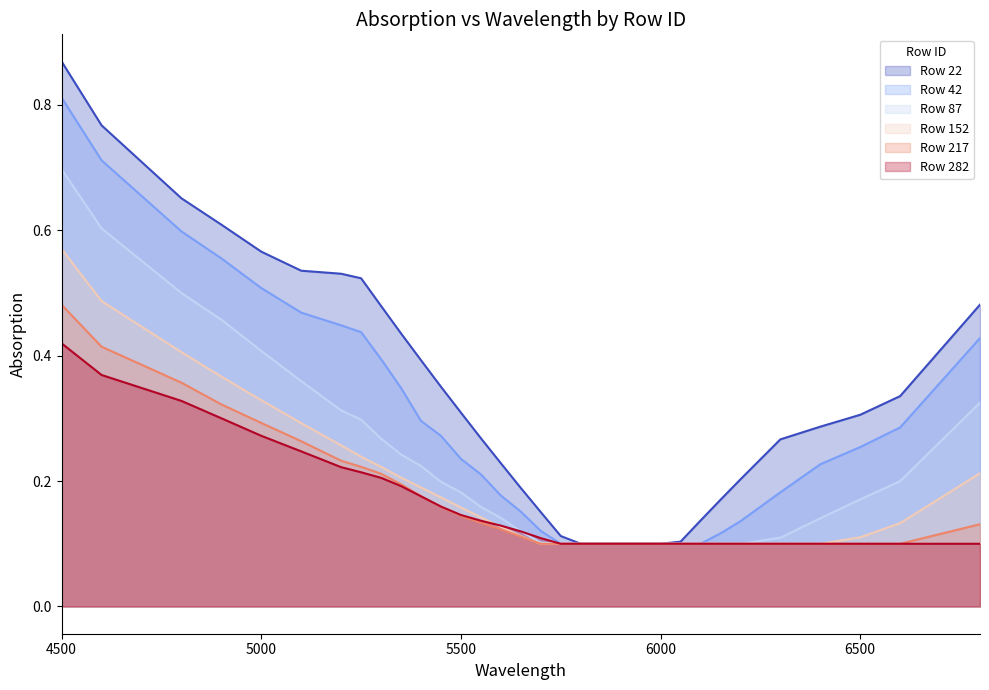

True or false: 217 has more than 1 interior local peaks.

False